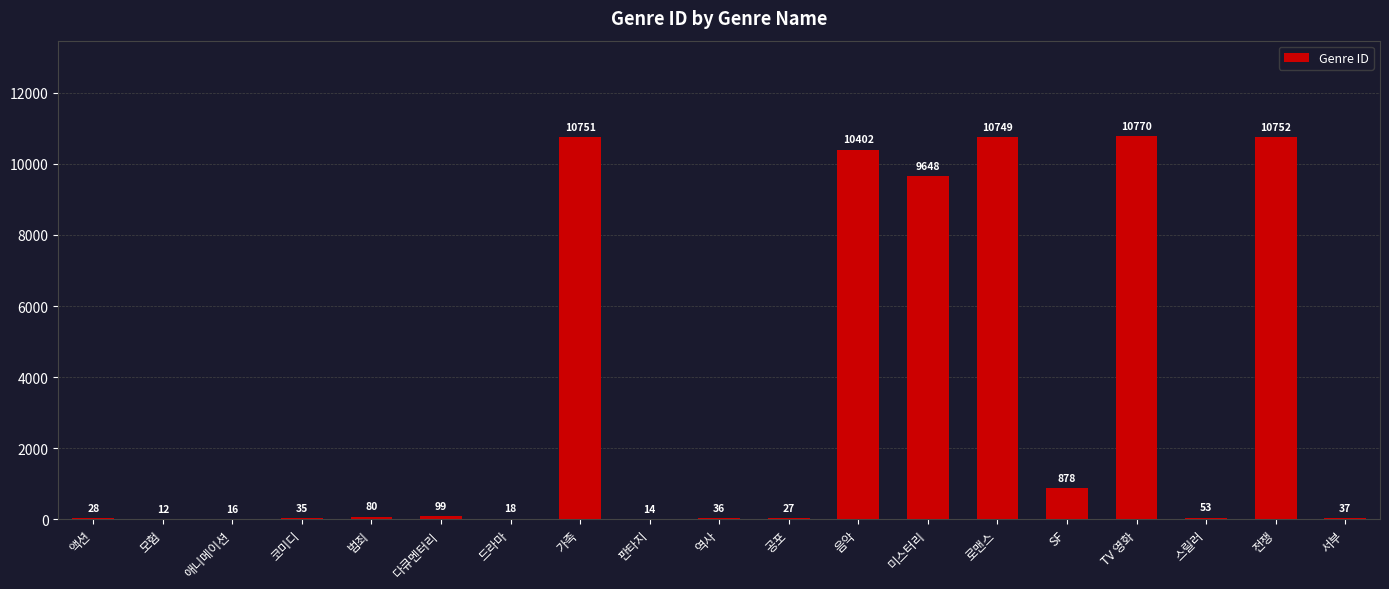

What is the difference between the values at 코미디 and 가족?

10716